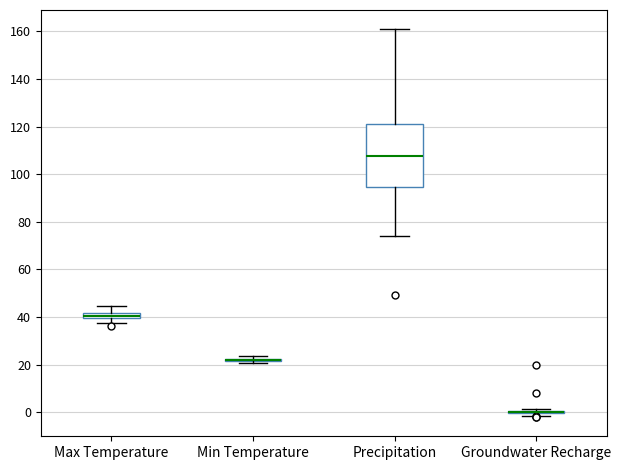

Comparing the boxes themselves (not the whiskers), which one is the tallest?

Precipitation